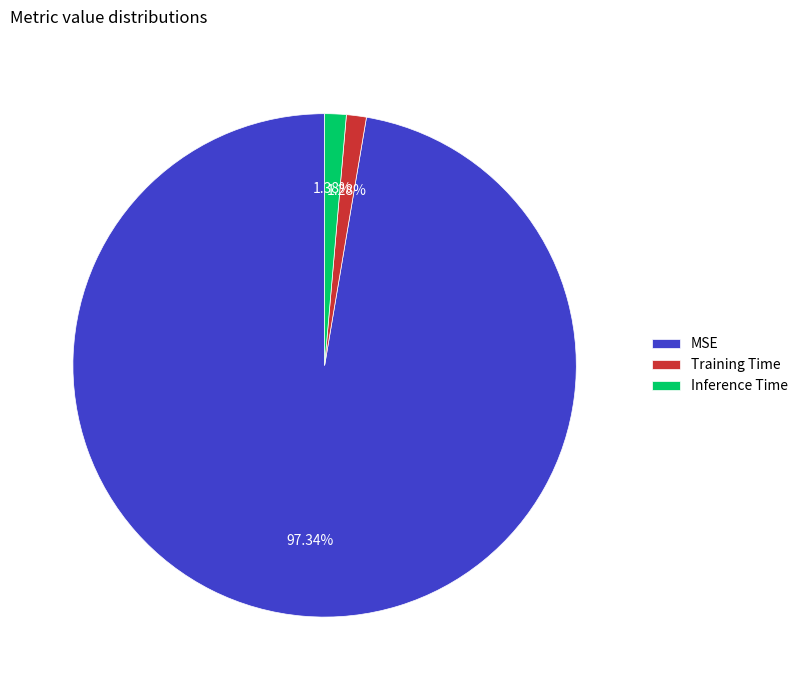

Which category has the biggest portion of the pie?

MSE